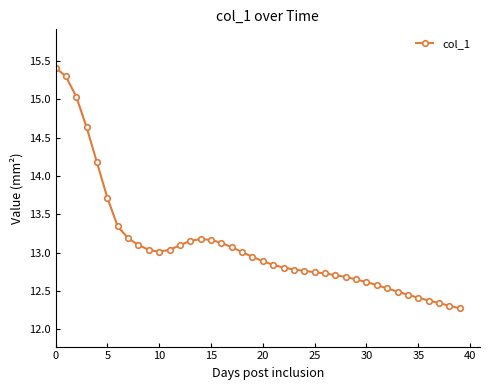

What is the maximum value shown in the chart?

15.4